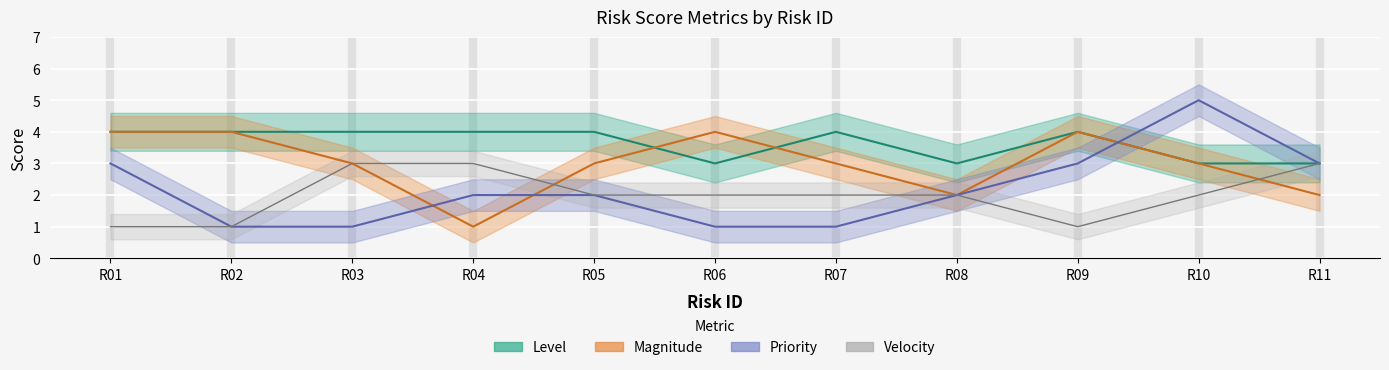

What is the value of the Priority point at the 11th from the left?

3